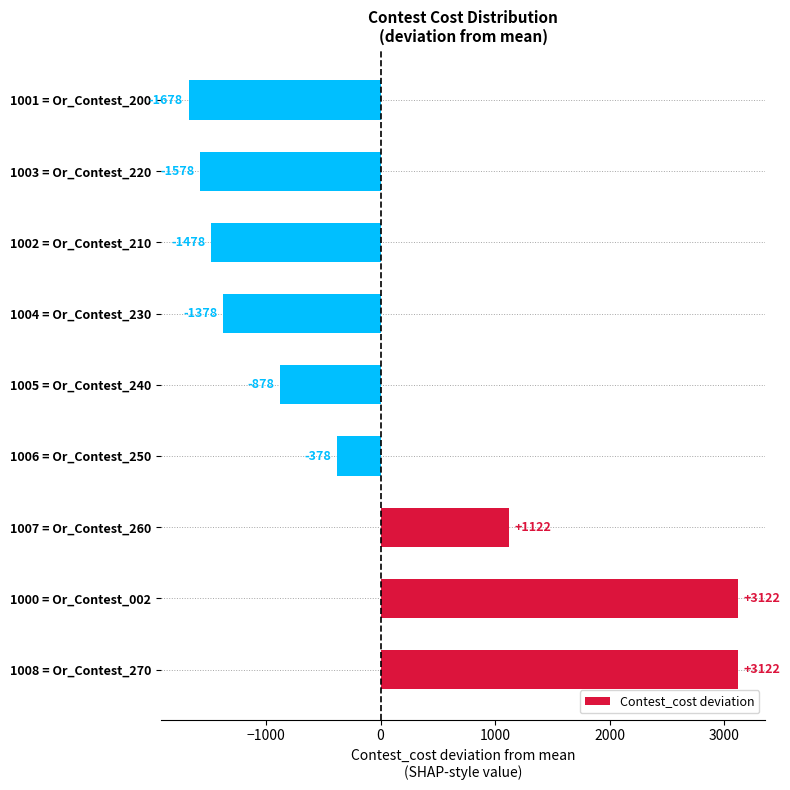

How many bars are there in total?

9